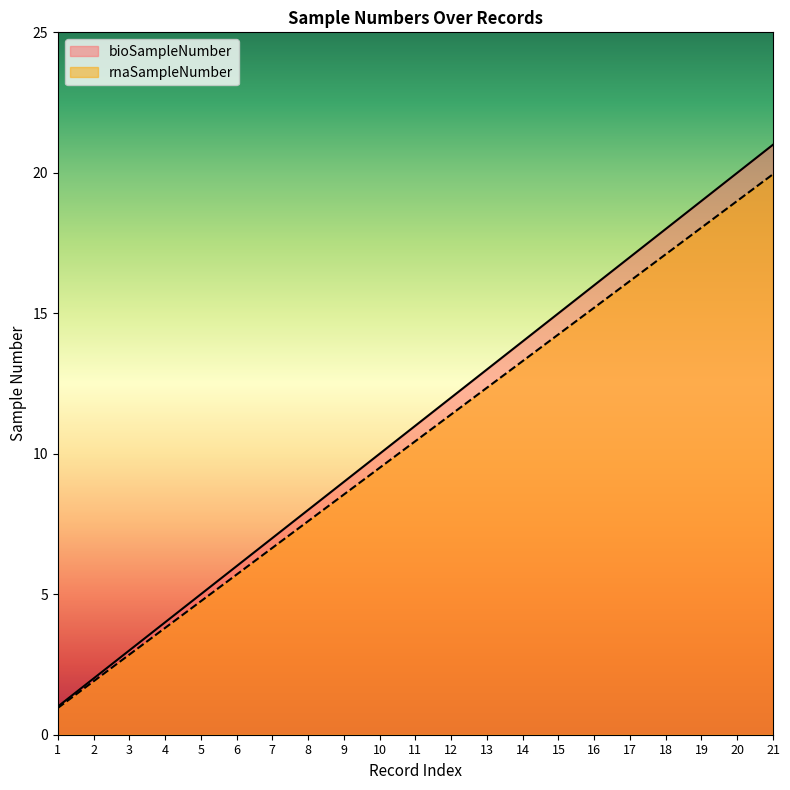

What are all the series names shown in the legend?

bioSampleNumber, rnaSampleNumber